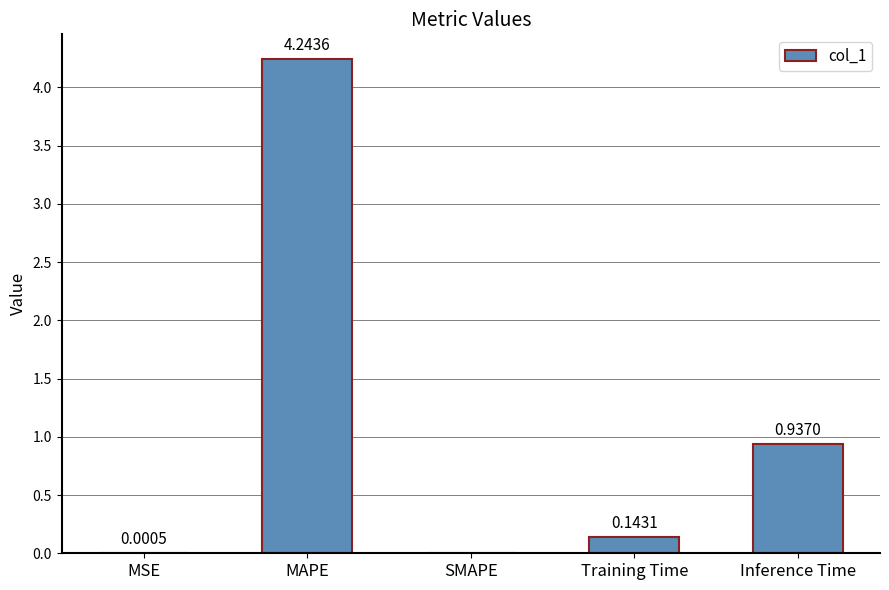

At which label is the value closest to 2?

Inference Time